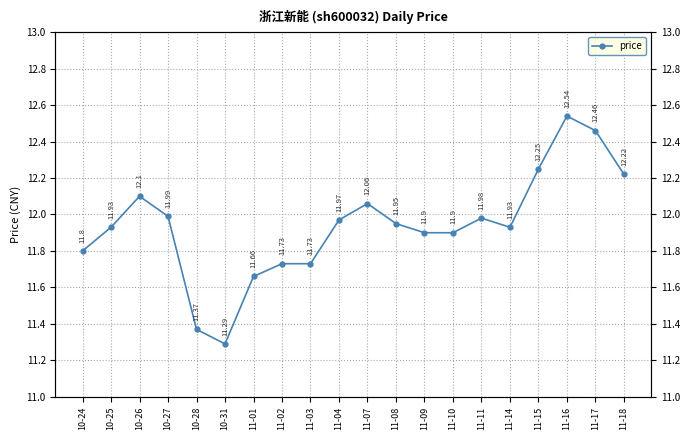

List the labels in order of value, smallest first.

10-31, 10-28, 11-01, 11-02, 11-03, 10-24, 11-09, 11-10, 10-25, 11-14, 11-08, 11-04, 11-11, 10-27, 11-07, 10-26, 11-18, 11-15, 11-17, 11-16